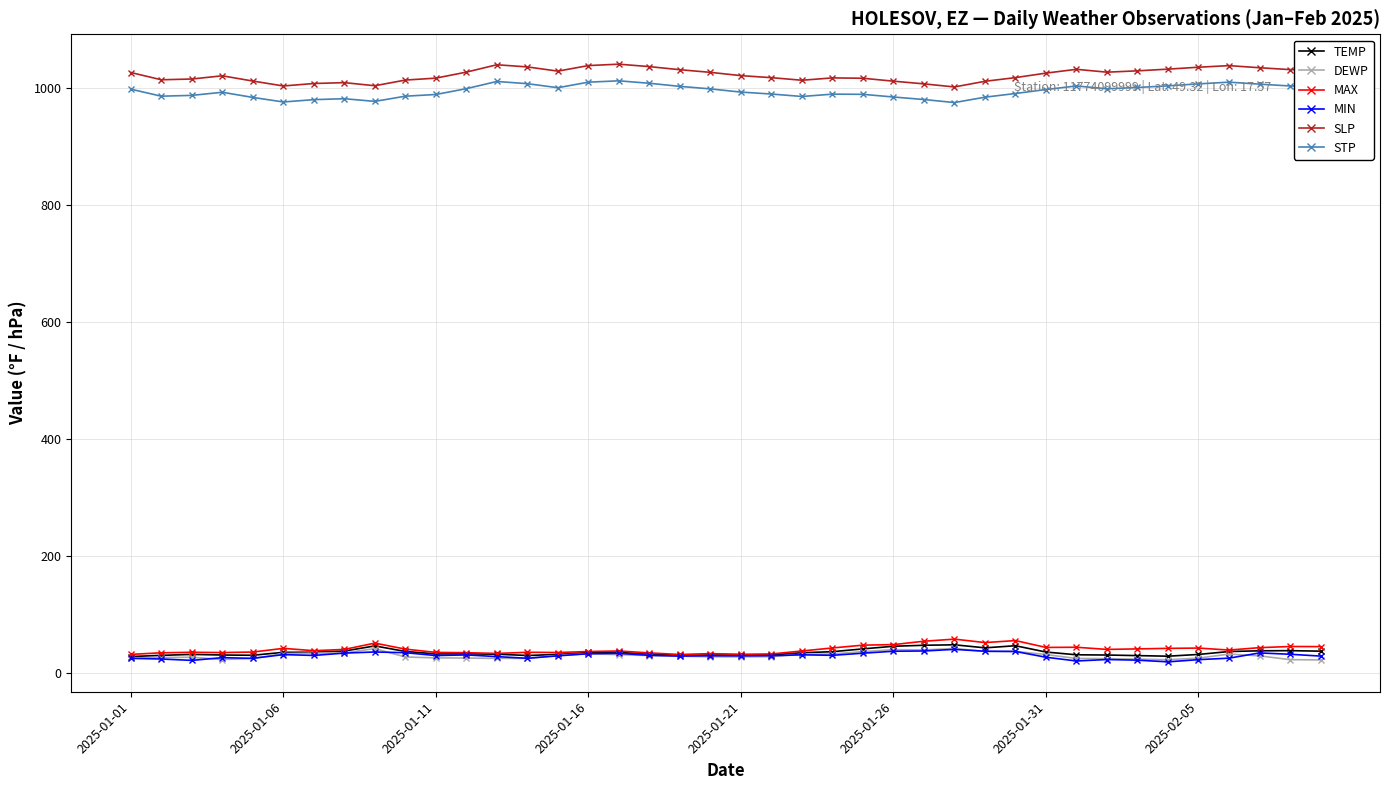

What is the value of the DEWP point at the 26th from the left?

39.2